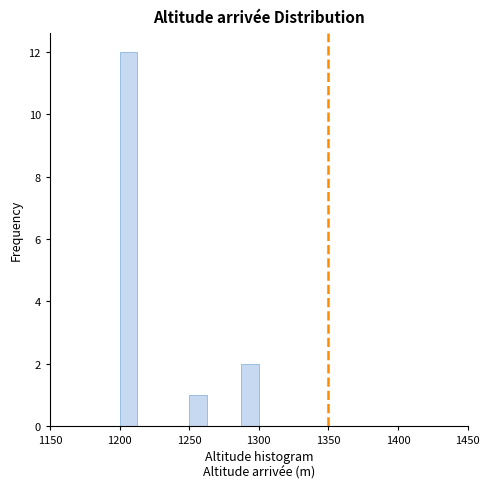

Around what value on the x-axis is the tallest bar? Give the approximate position of its centre, as read against the axis.

1205